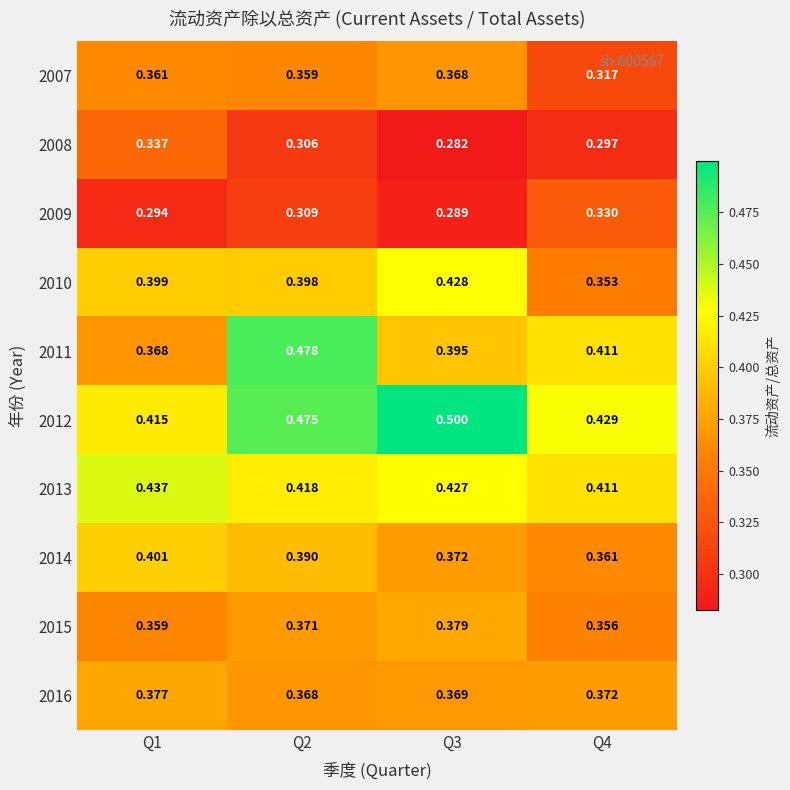

Is the value of 2007 at Q1 greater than the value of 2008 at Q4?

Yes